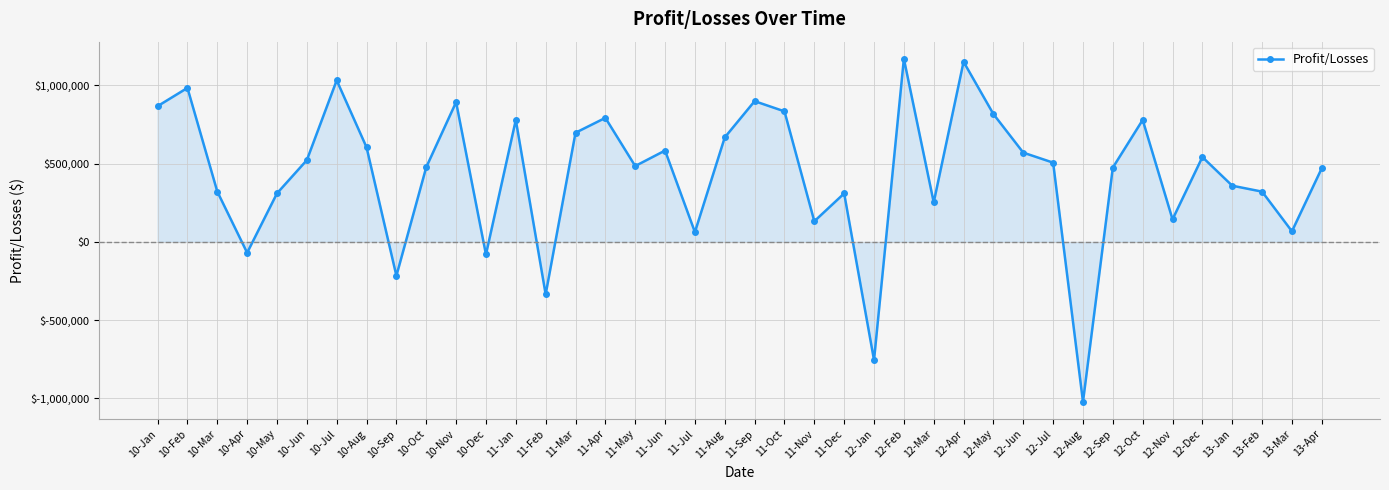

What is the sum of the values at 12-Jun and 12-Dec?

1113251